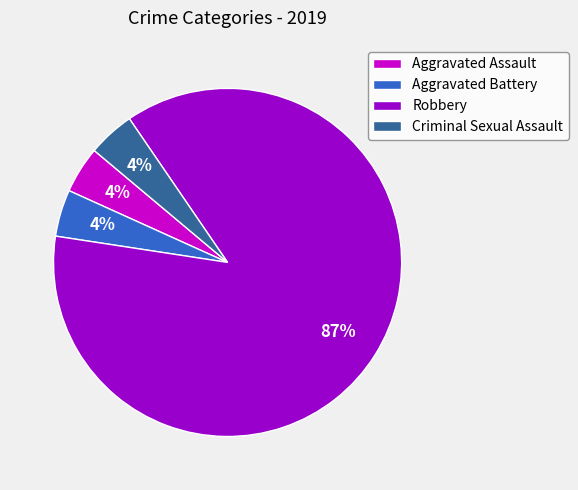

Between Robbery and Aggravated Assault, which is larger?

Robbery